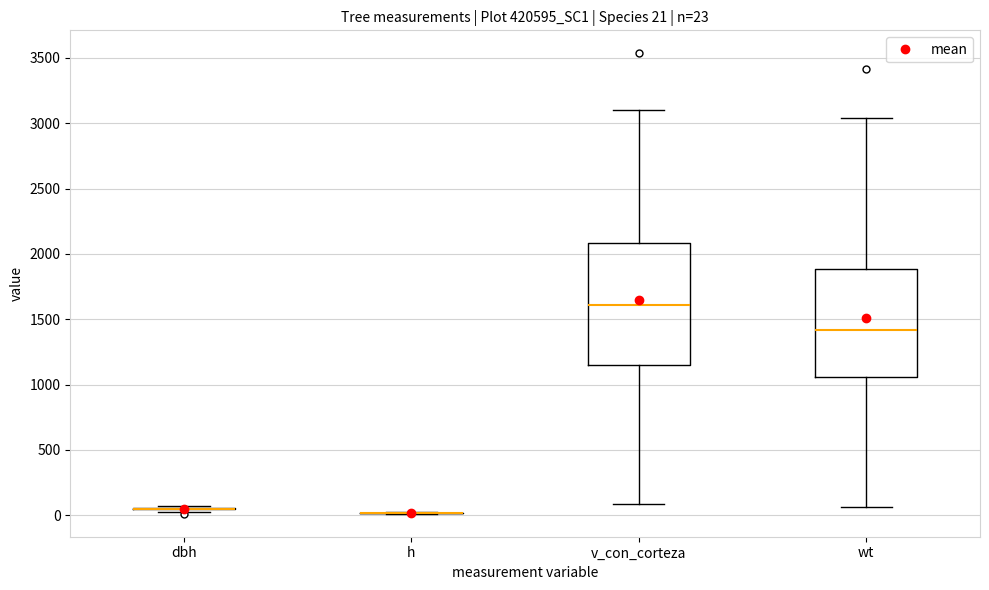

Which box is the tallest, from its lower edge to its upper edge?

v_con_corteza